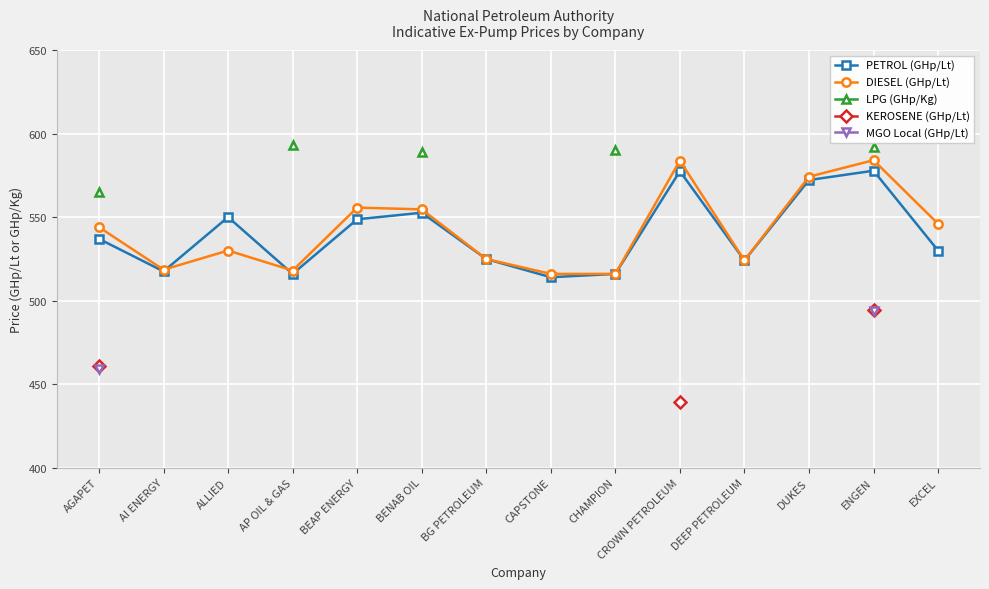

How many interior local peaks does the PETROL (GHp/Lt) series have?

4